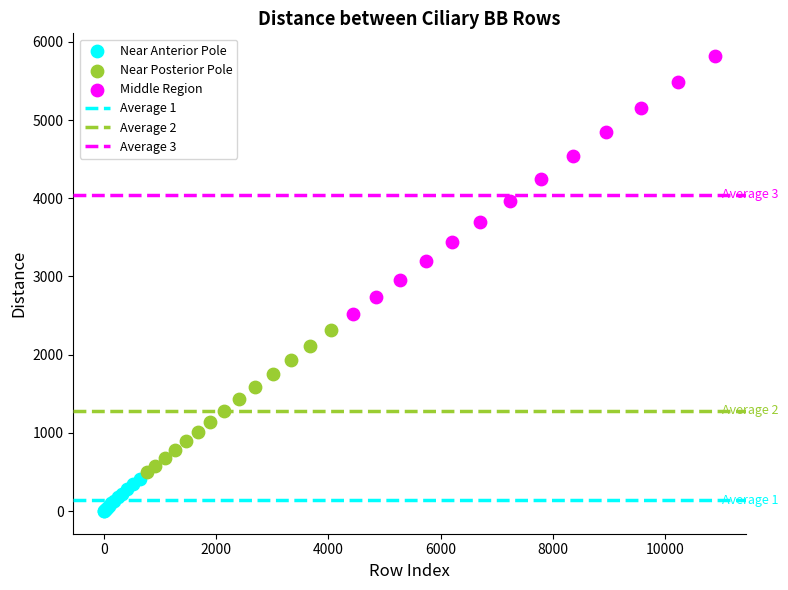

Which series has the largest Y range (max minus min)?

Middle Region